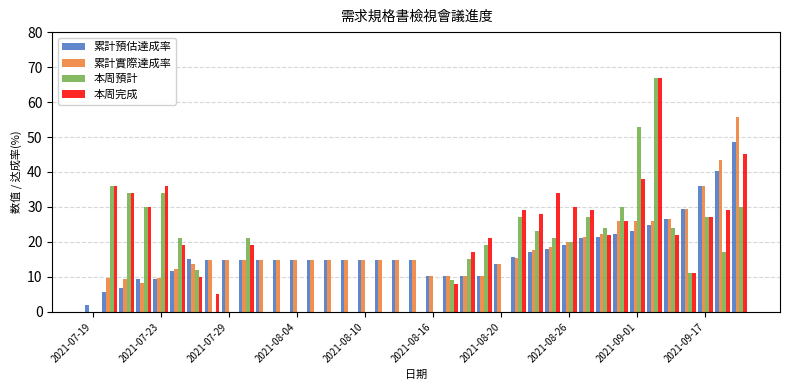

What is the greatest value displayed?

67.0